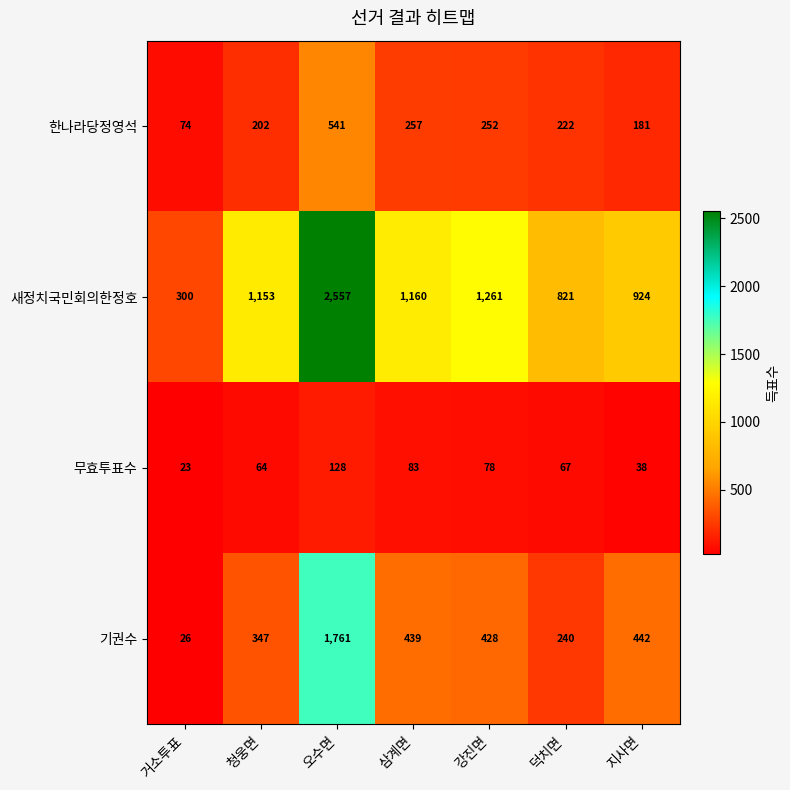

What is the total value across all series at 덕치면?

1350